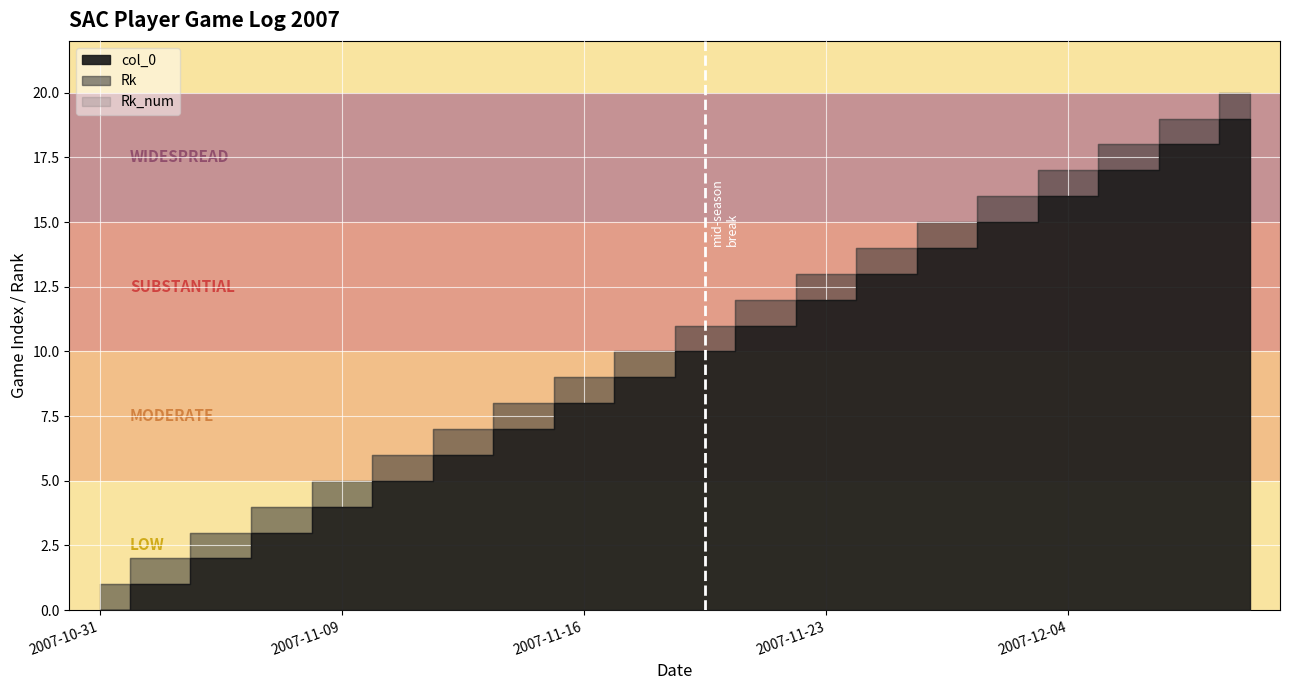

True or false: Rk and Rk_num intersect in this chart.

False